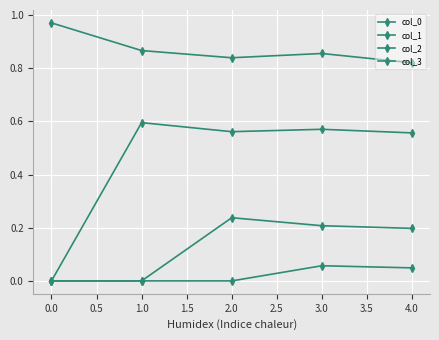

How many values in col_1 are above zero?

4